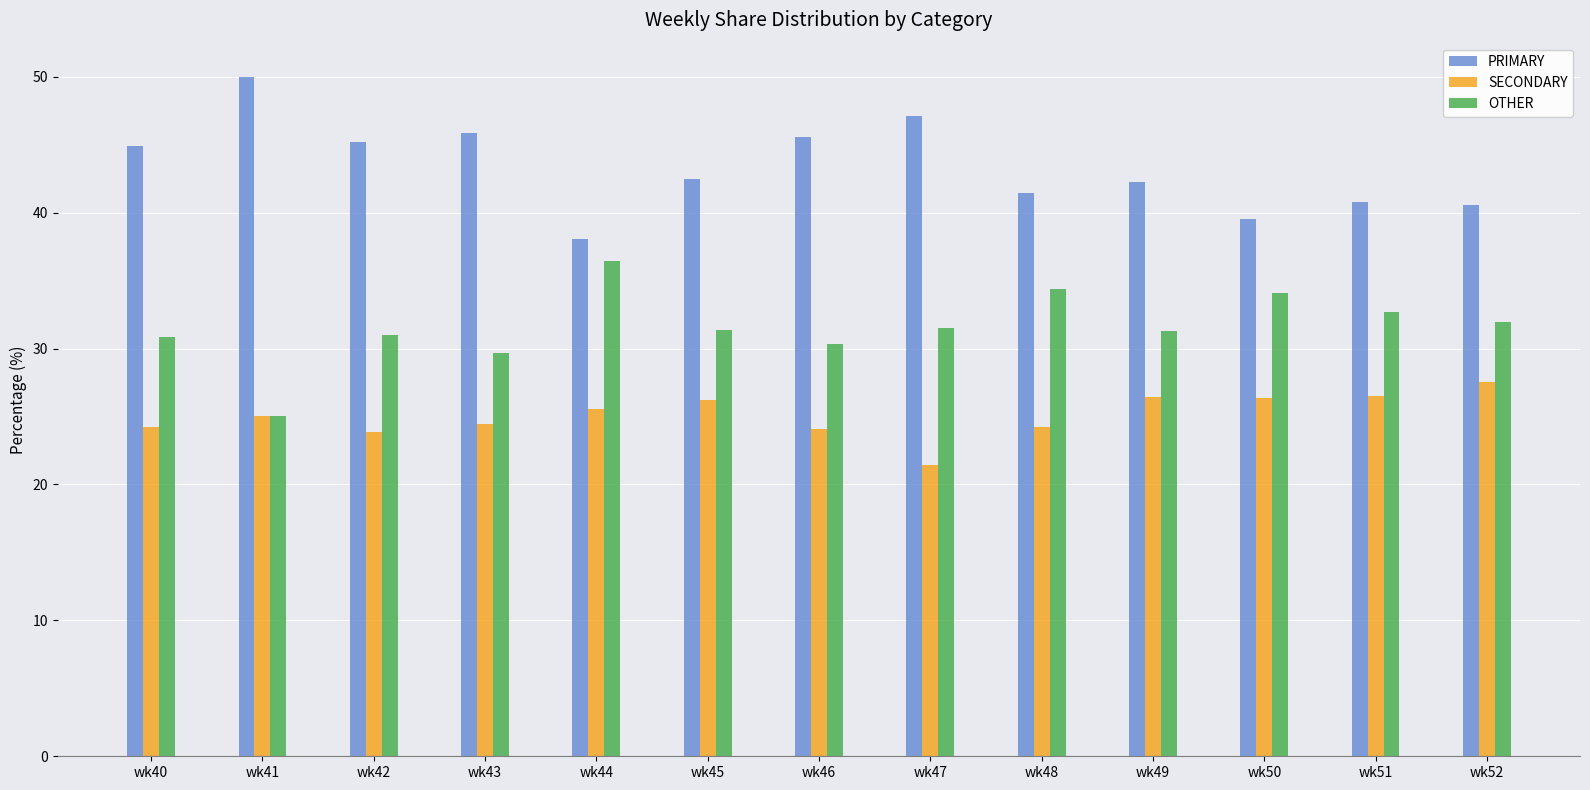

What is the total value across all series at wk48?

100.0